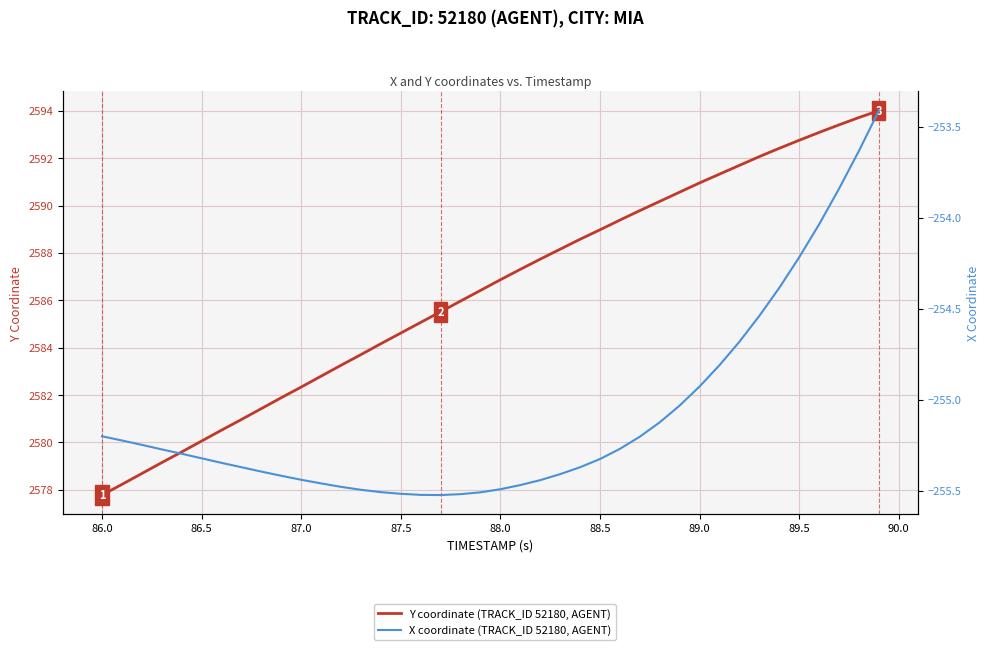

Is it true that X coordinate (TRACK_ID 52180, AGENT) equals -255.2 at 86.0?

True